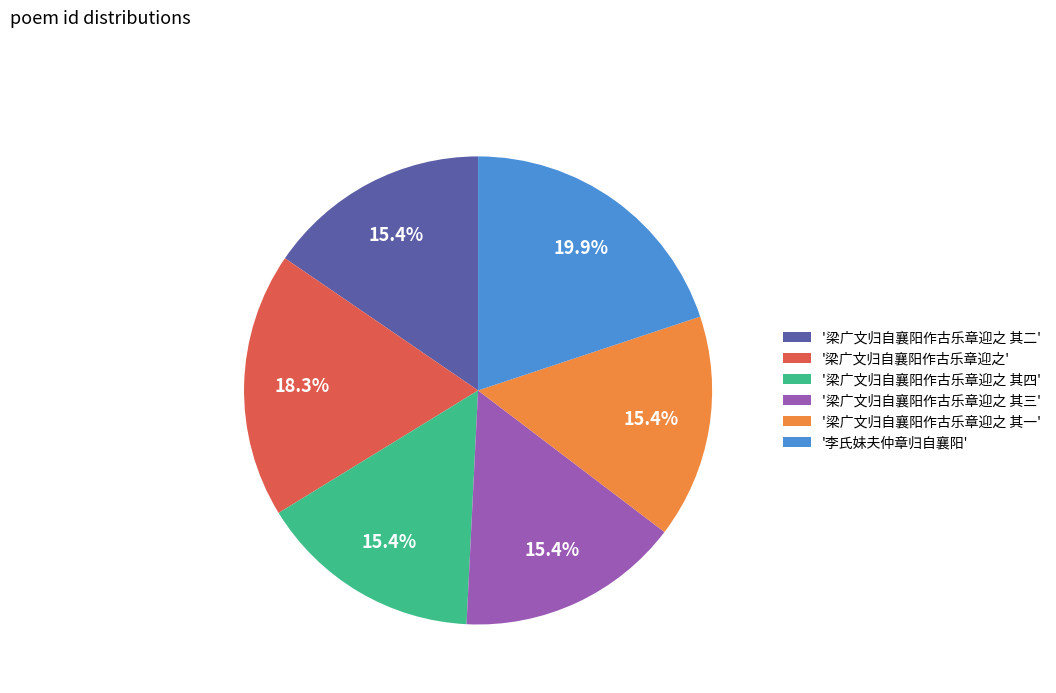

What is the total percentage of '梁广文归自襄阳作古乐章迎之 其四' and '梁广文归自襄阳作古乐章迎之'?

33.8%